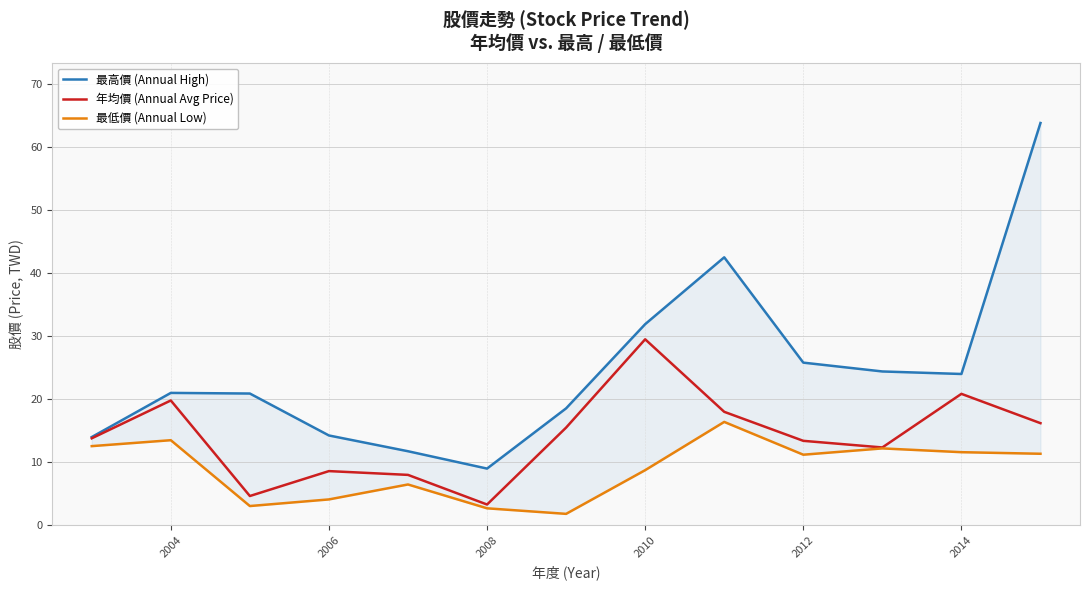

Is it true that 年均價 (Annual Avg Price) equals 10.9 at 2014?

False